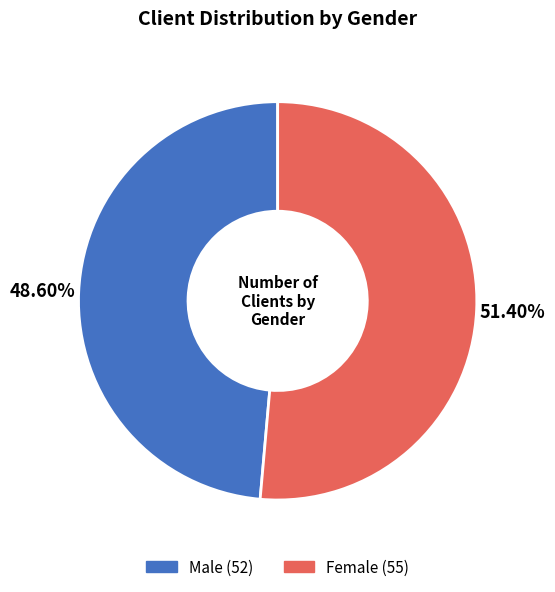

To the nearest percent, what is the average slice percentage?

50%